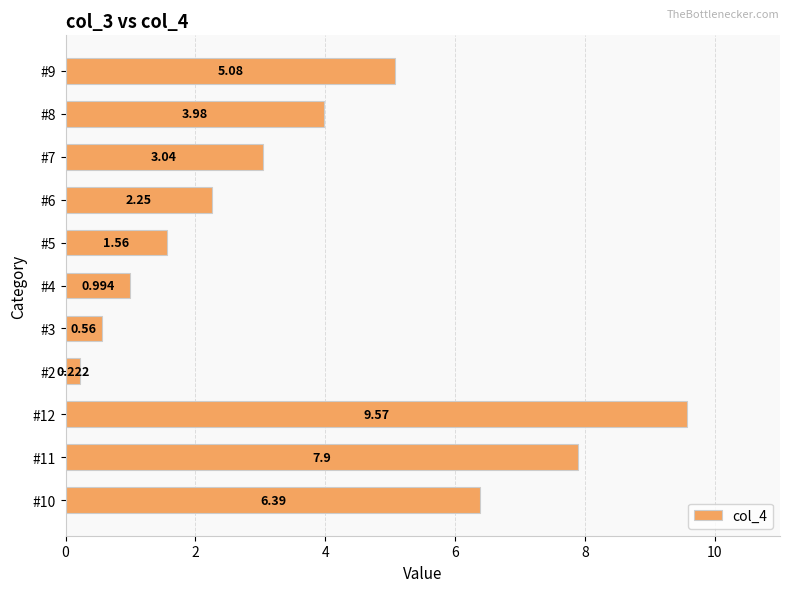

How many values exceed 3?

6